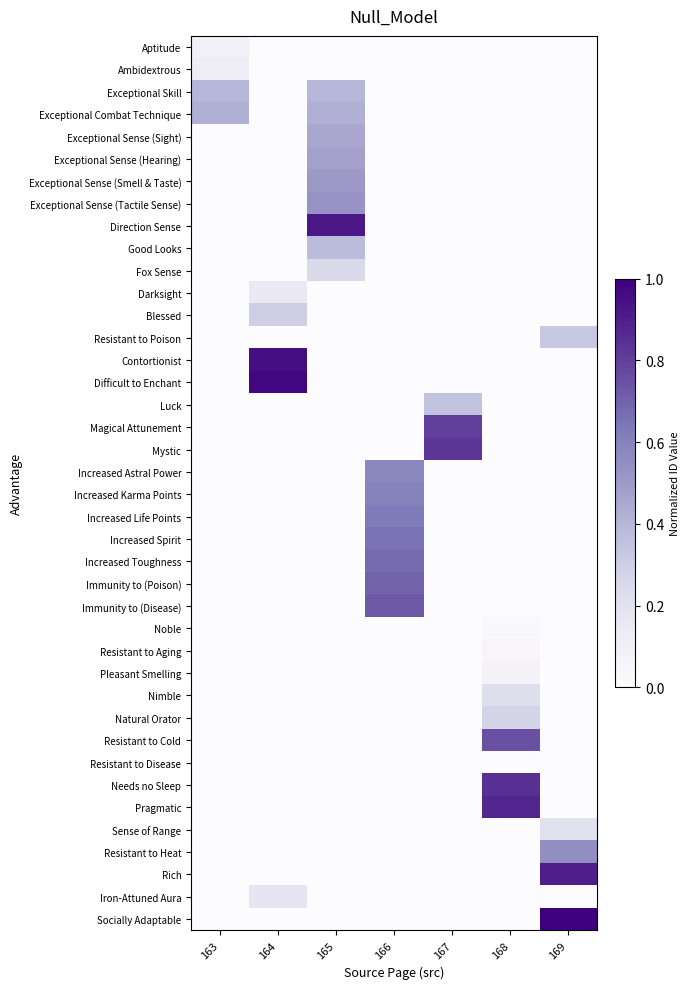

Which series has the largest total across all categories?

Socially Adaptable